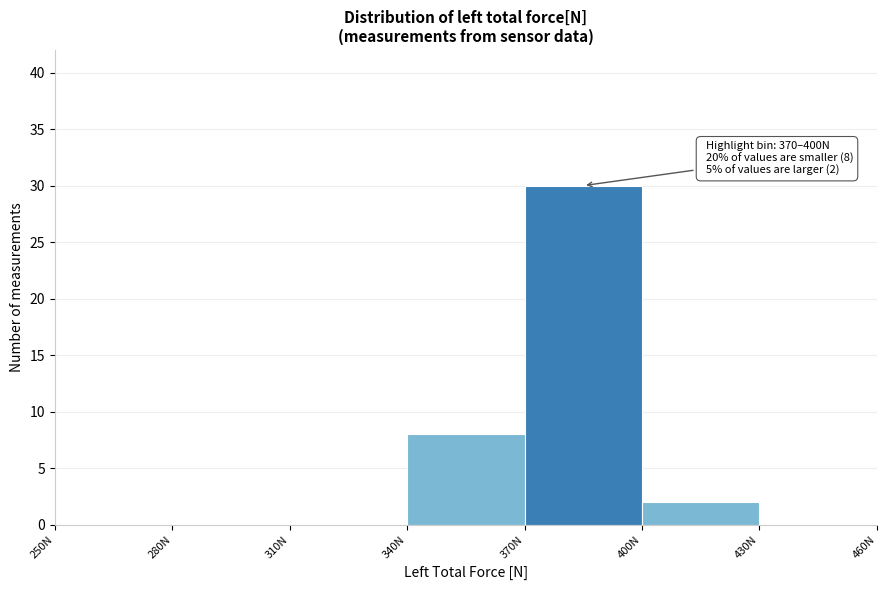

Which range on the x-axis has the tallest bar?

370 to 400